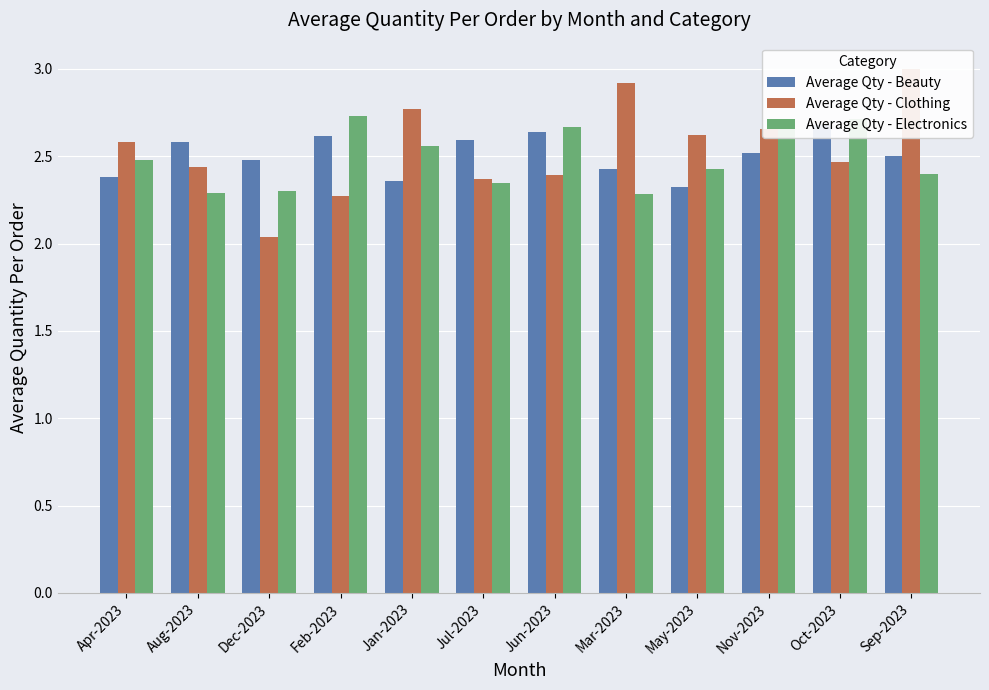

Which has a higher value, Mar-2023 or Jun-2023?

Jun-2023